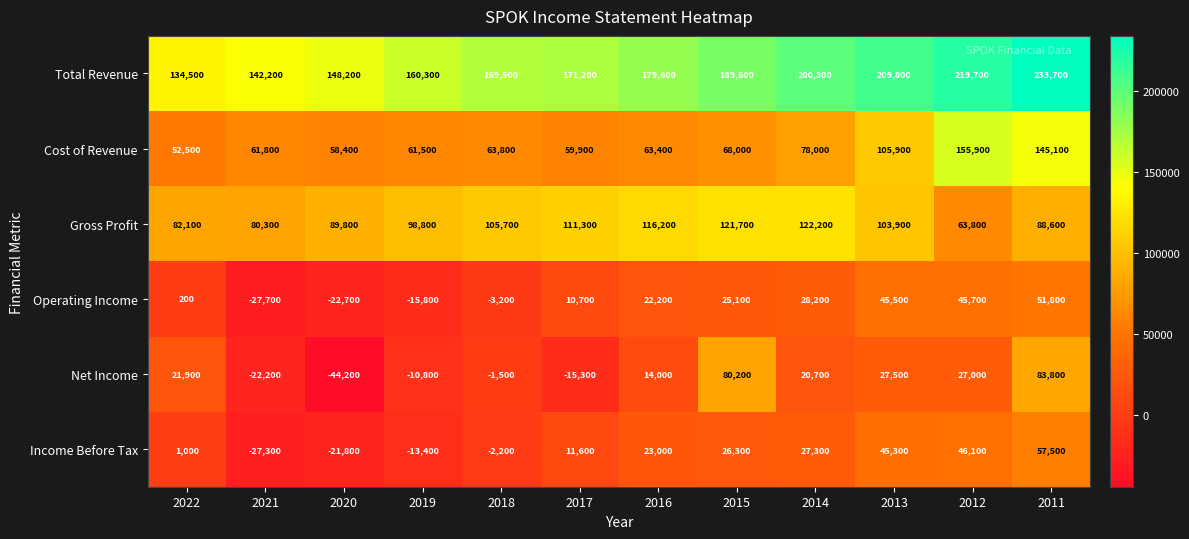

Which category has the lowest value across all series?

2020